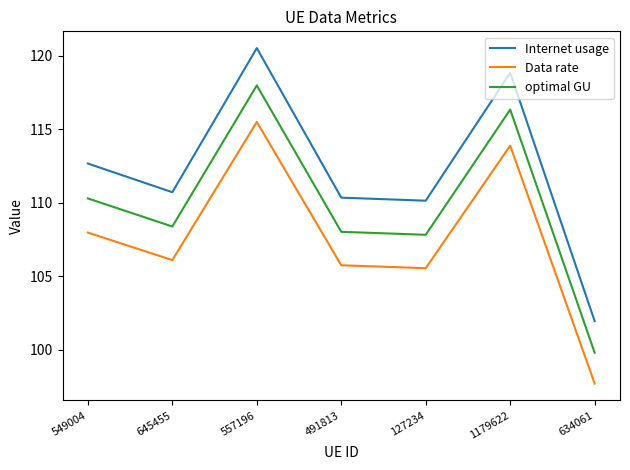

True or false: optimal GU and Data rate cross at least once.

False